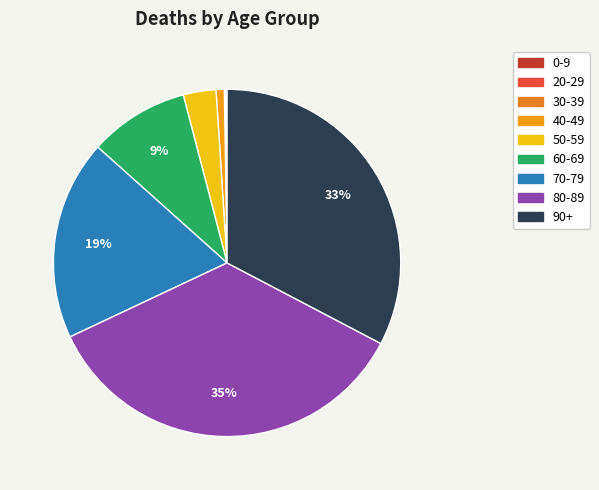

Does any single category account for the majority?

No